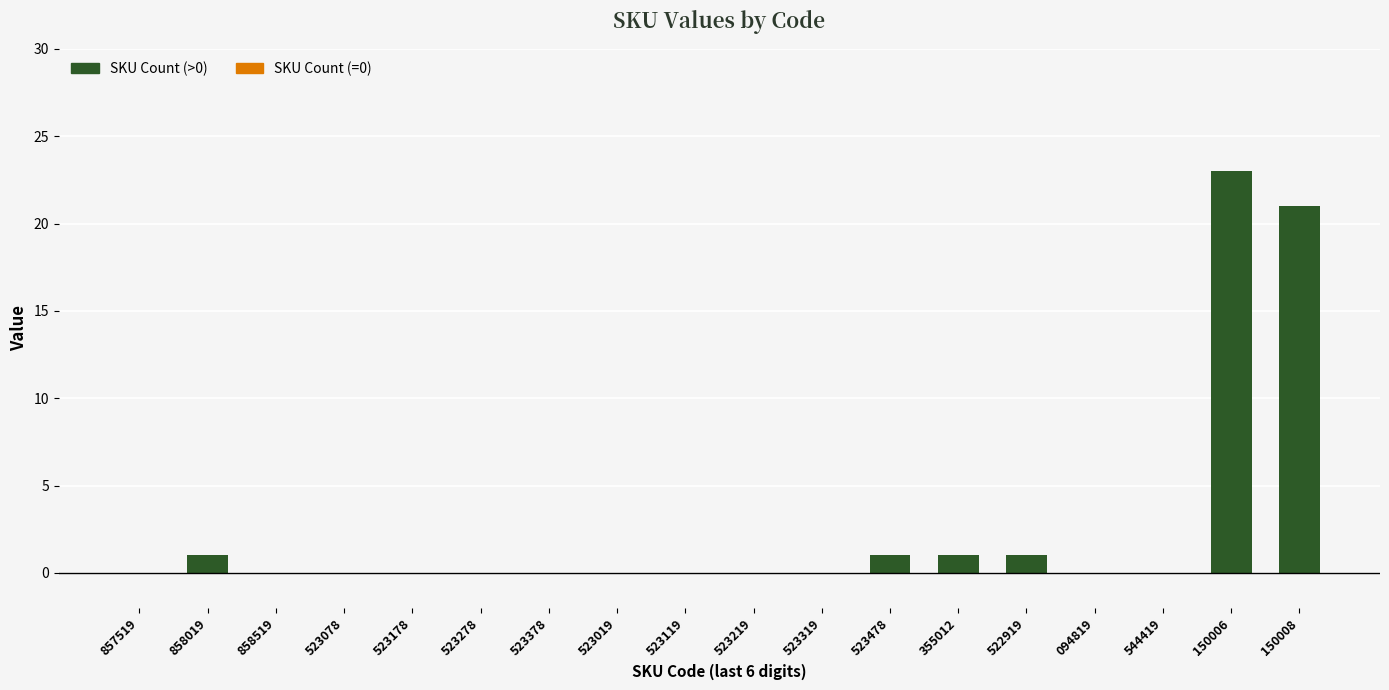

What is the sum of all values?

48